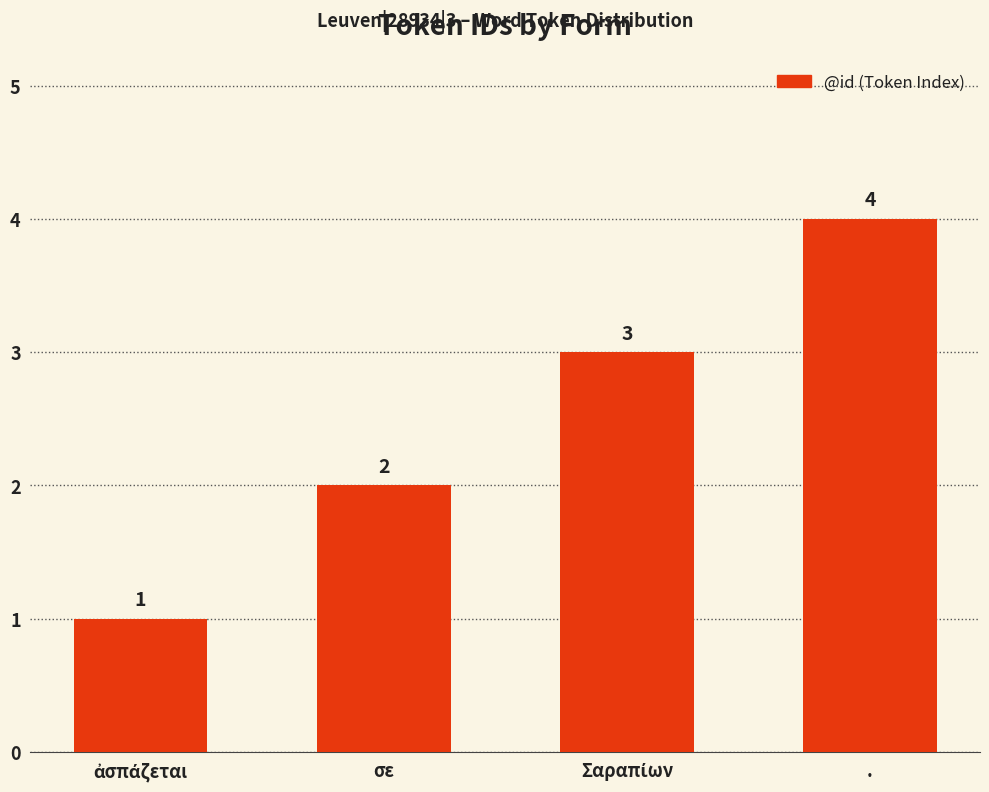

What is the difference between the maximum and minimum values?

3